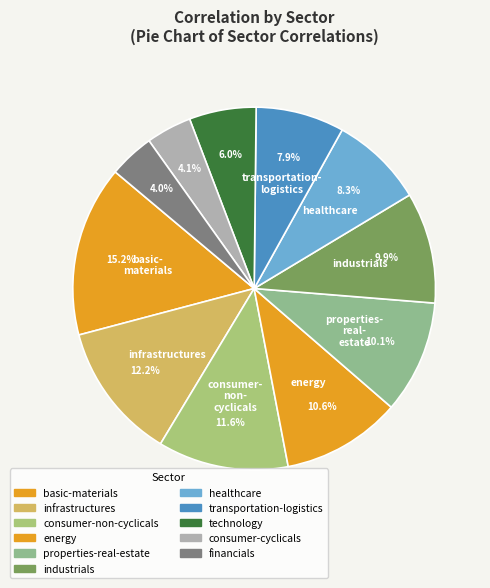

How many slices are in this pie chart?

11